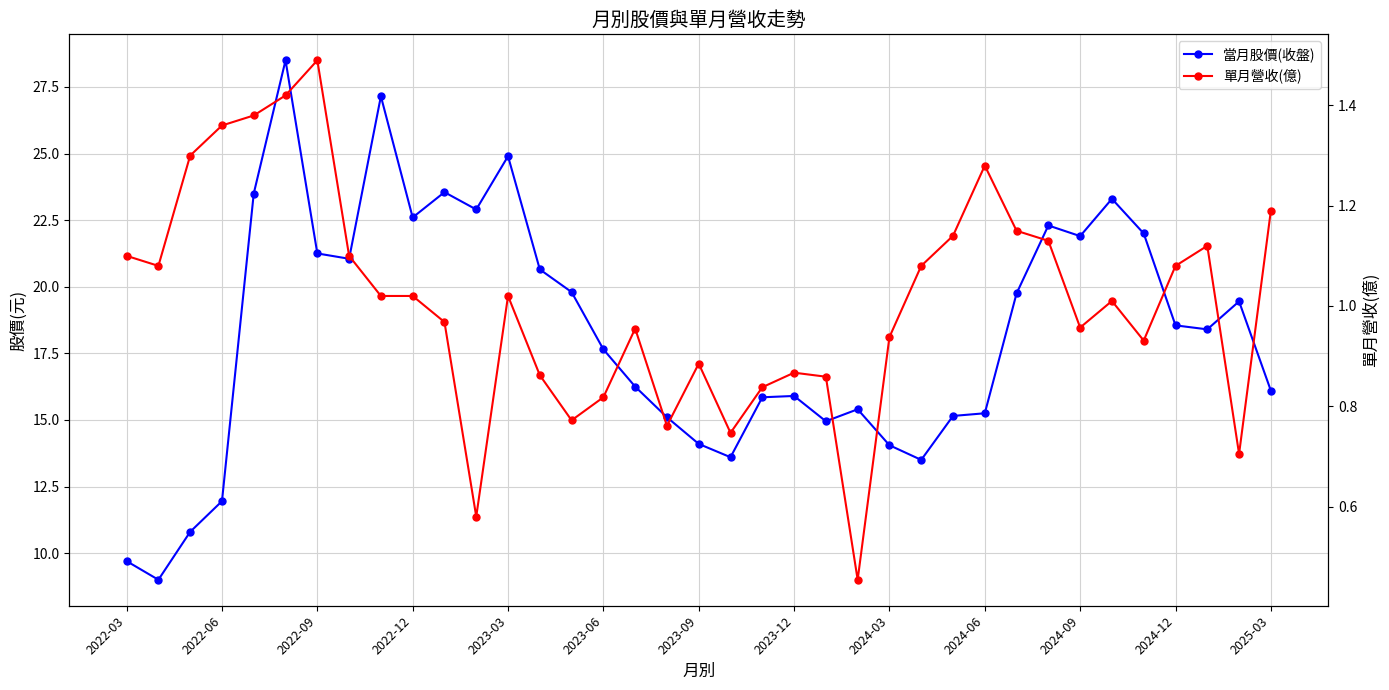

What is the spread (max minus min) of values at 34?

17.3